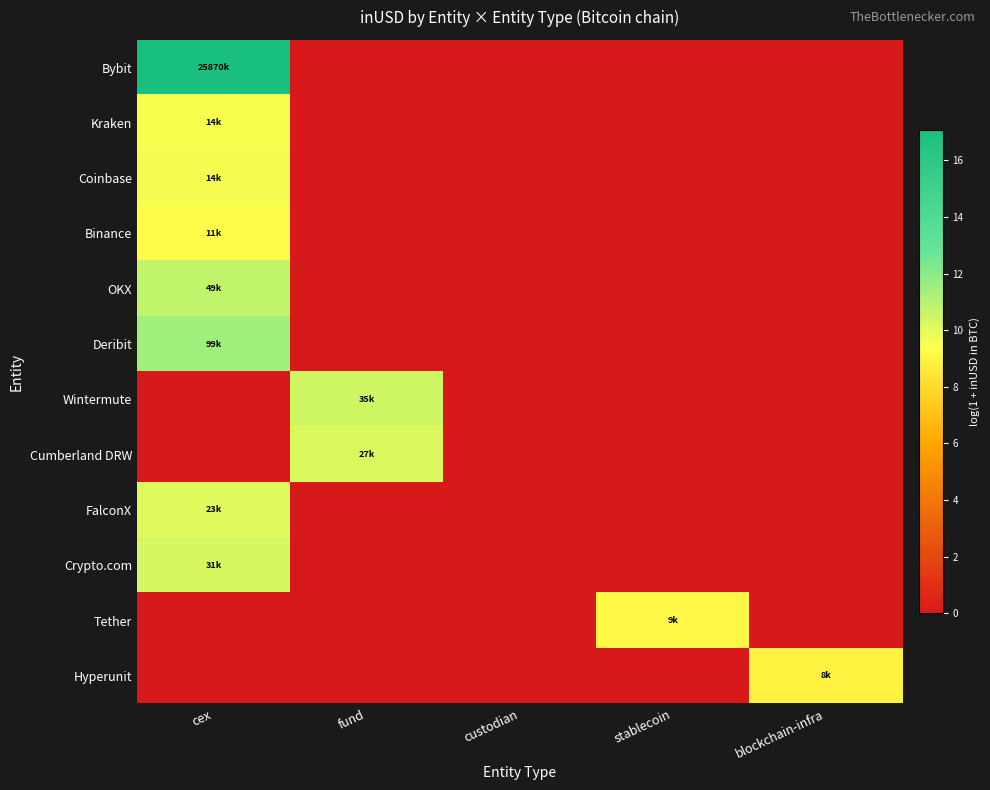

What is the maximum value shown in the chart?

17.1